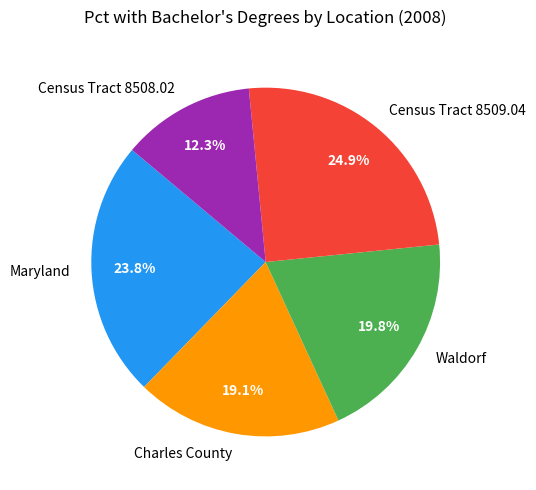

What is the smallest slice in the pie chart?

Census Tract 8508.02